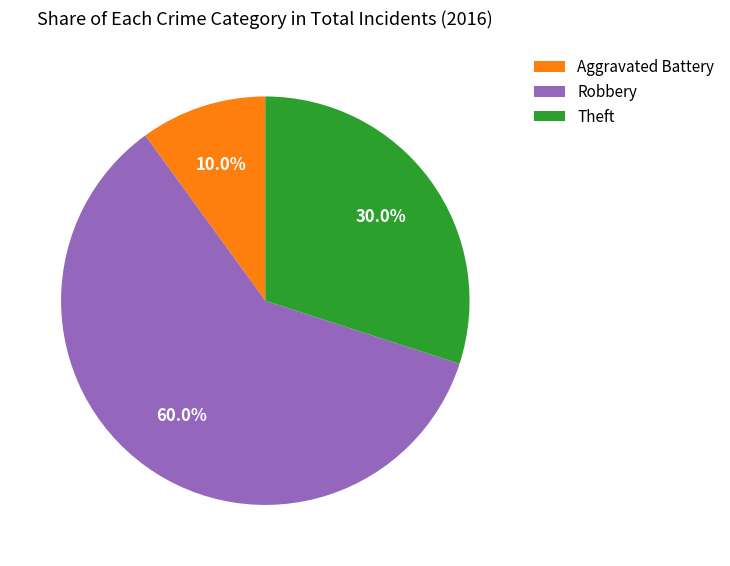

Approximately how many times larger is the value at Robbery compared to Aggravated Battery?

6.0